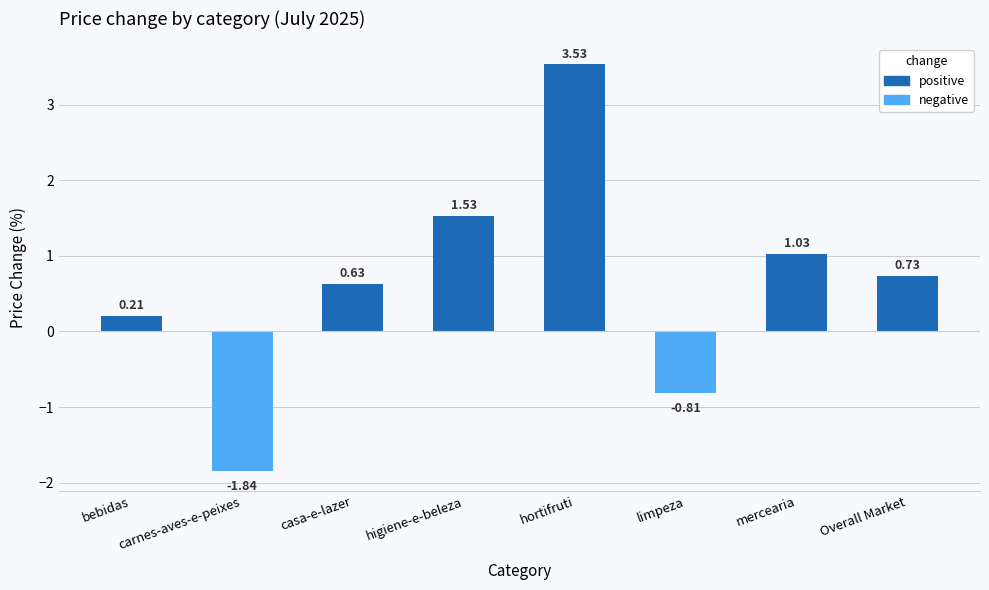

Where is the data nearest to the value 0?

bebidas